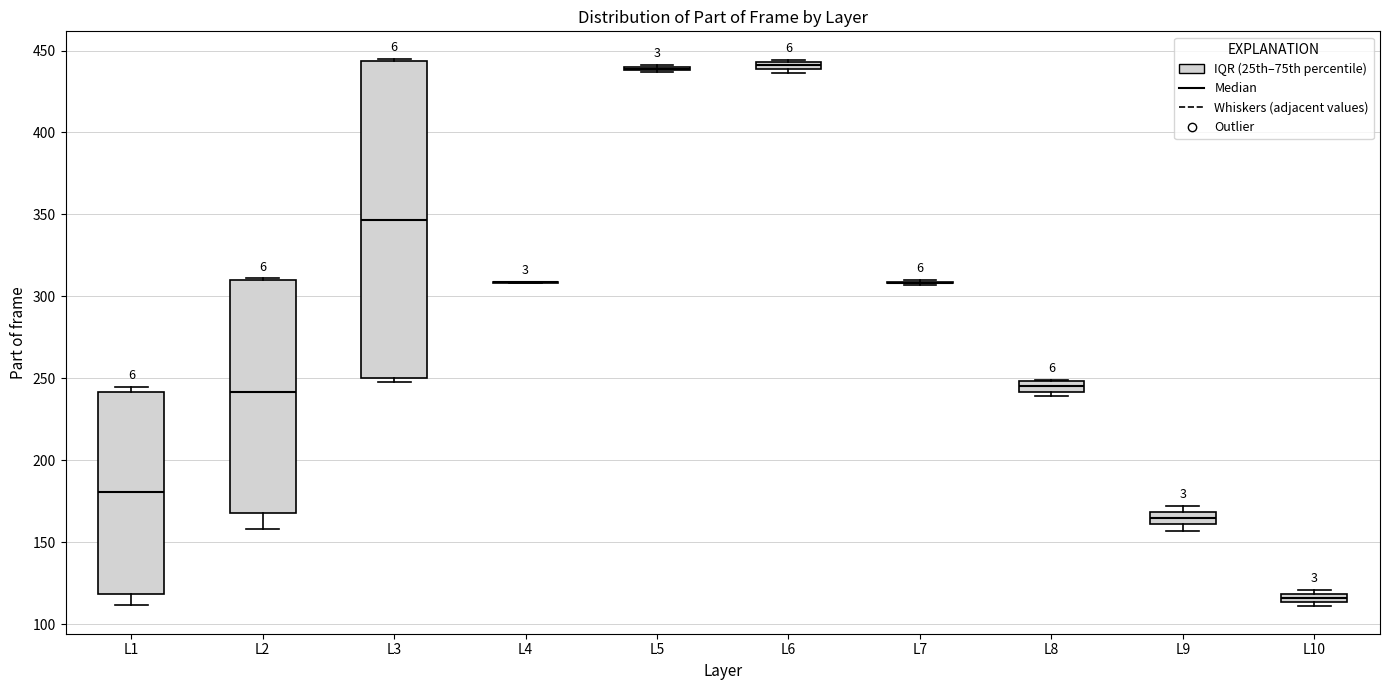

Where is the upper edge of the box for L9 on the y-axis? The values are not printed on the chart, so give them approximately, as read against the axis.

170